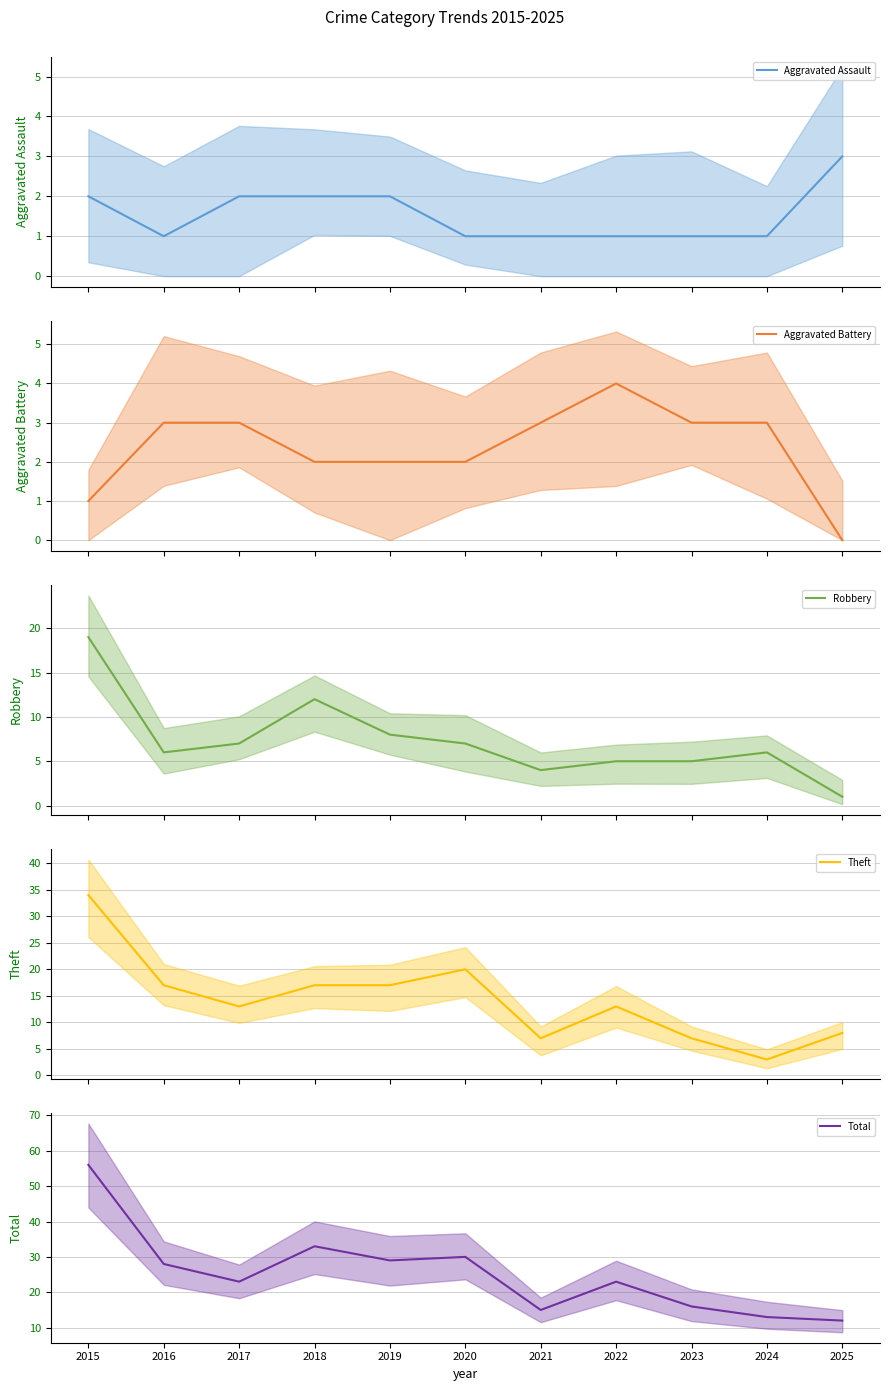

How many lines are shown in the chart?

5